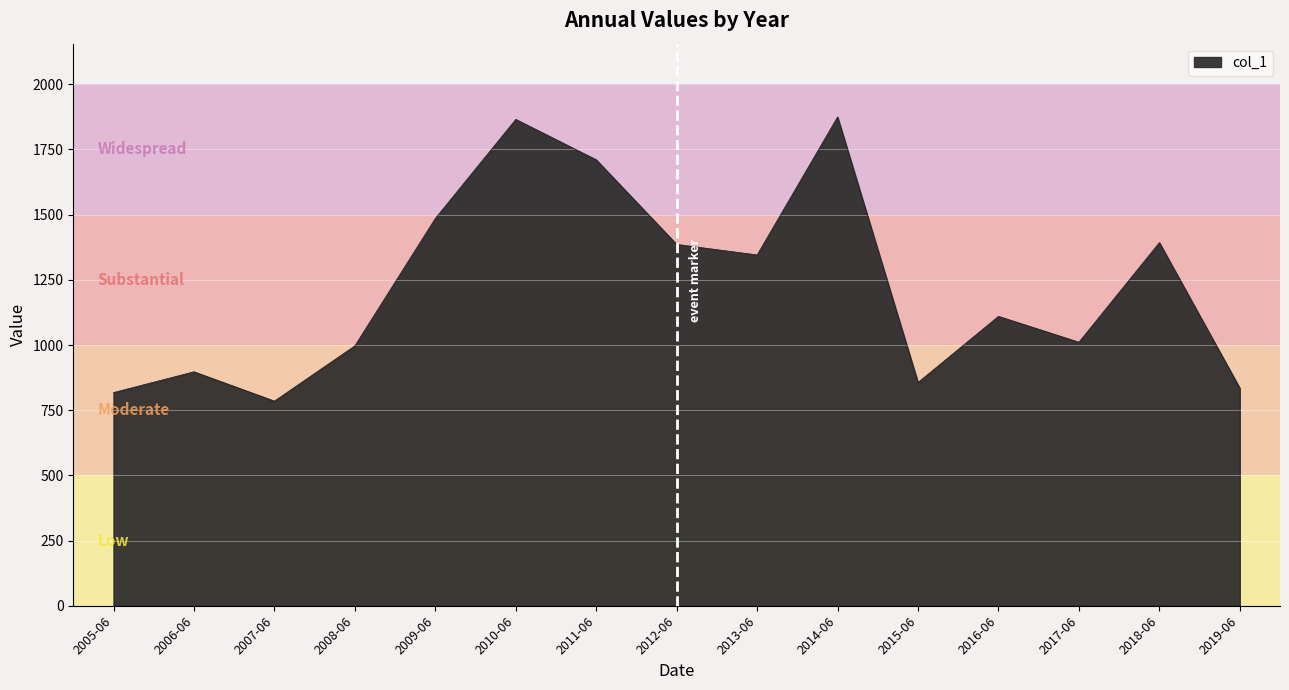

Is it true that the value at 2017-06 is 1010.7?

True